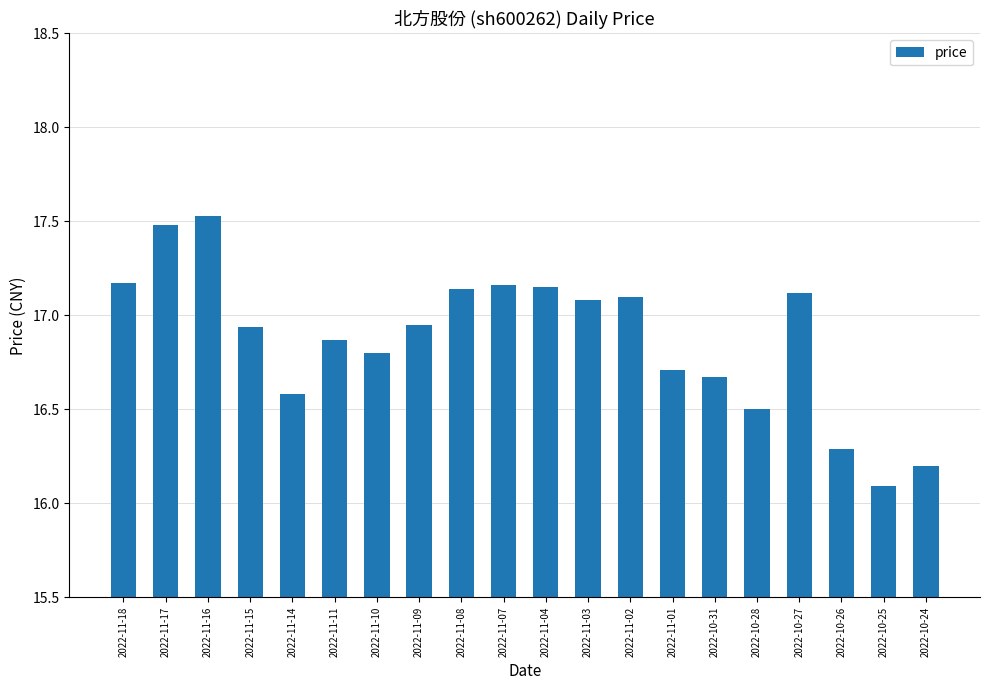

What is the difference between the values at 2022-11-11 and 2022-11-18?

0.3